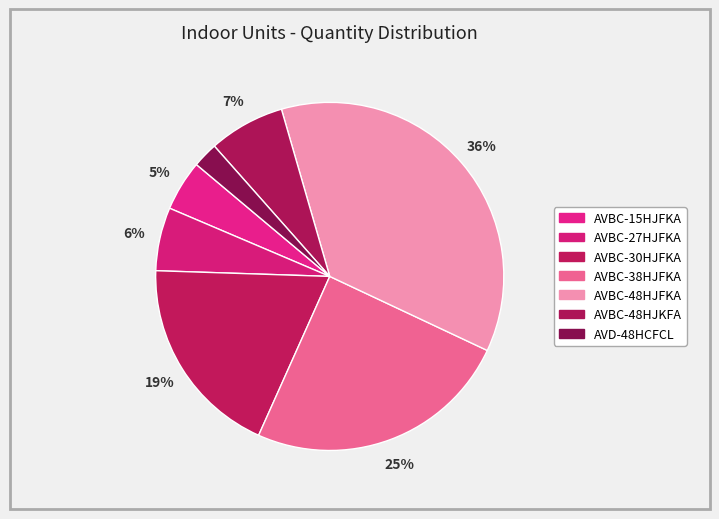

To the nearest percent, what is the difference between the largest and smallest slice percentages?

34%